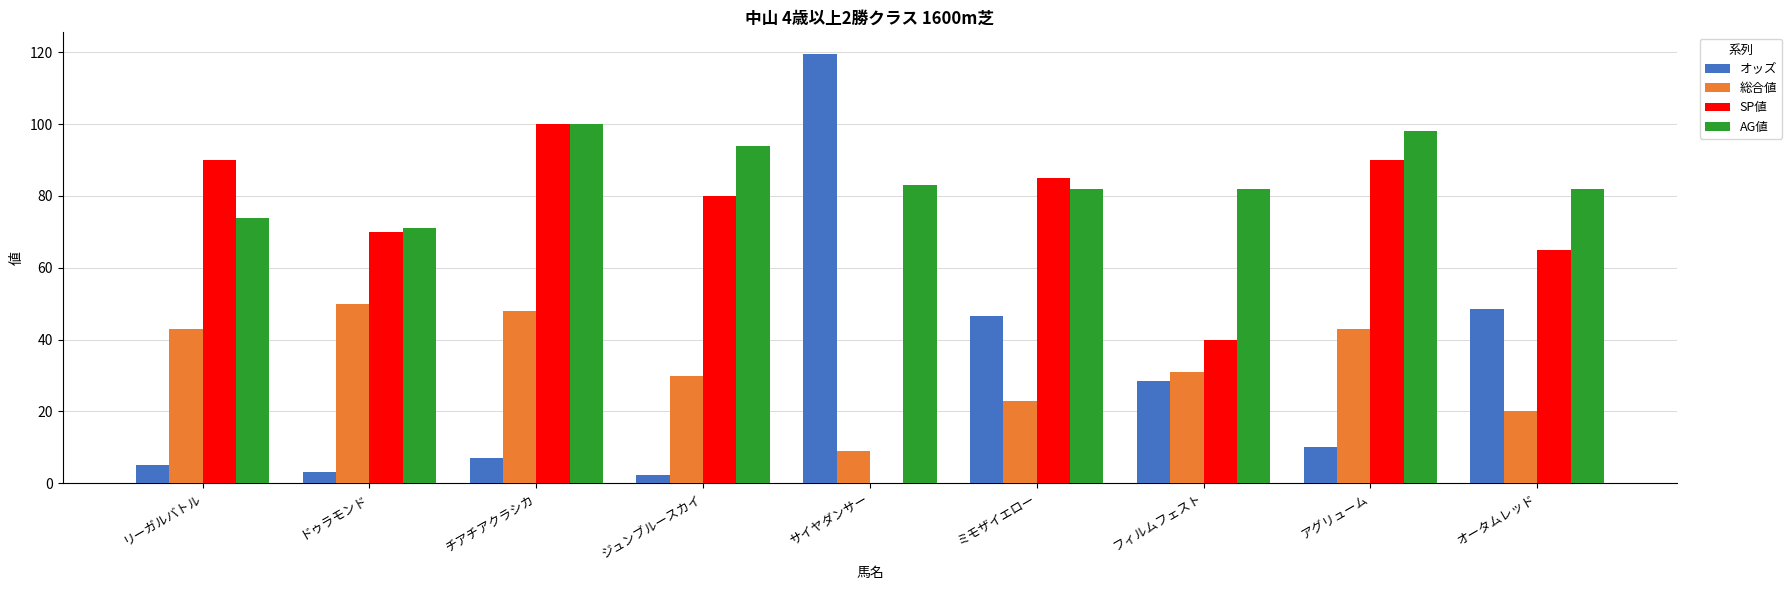

True or false: AG値 has a value of 47.6 at サイヤダンサー.

False